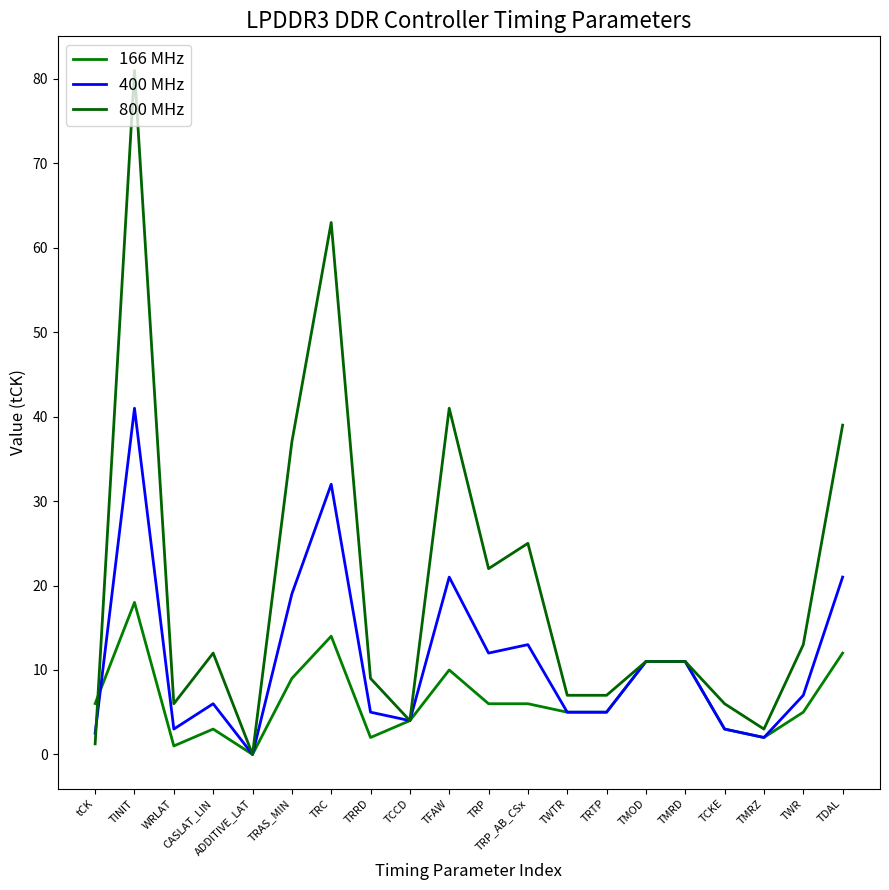

Which series has the largest total across all categories?

800 MHz